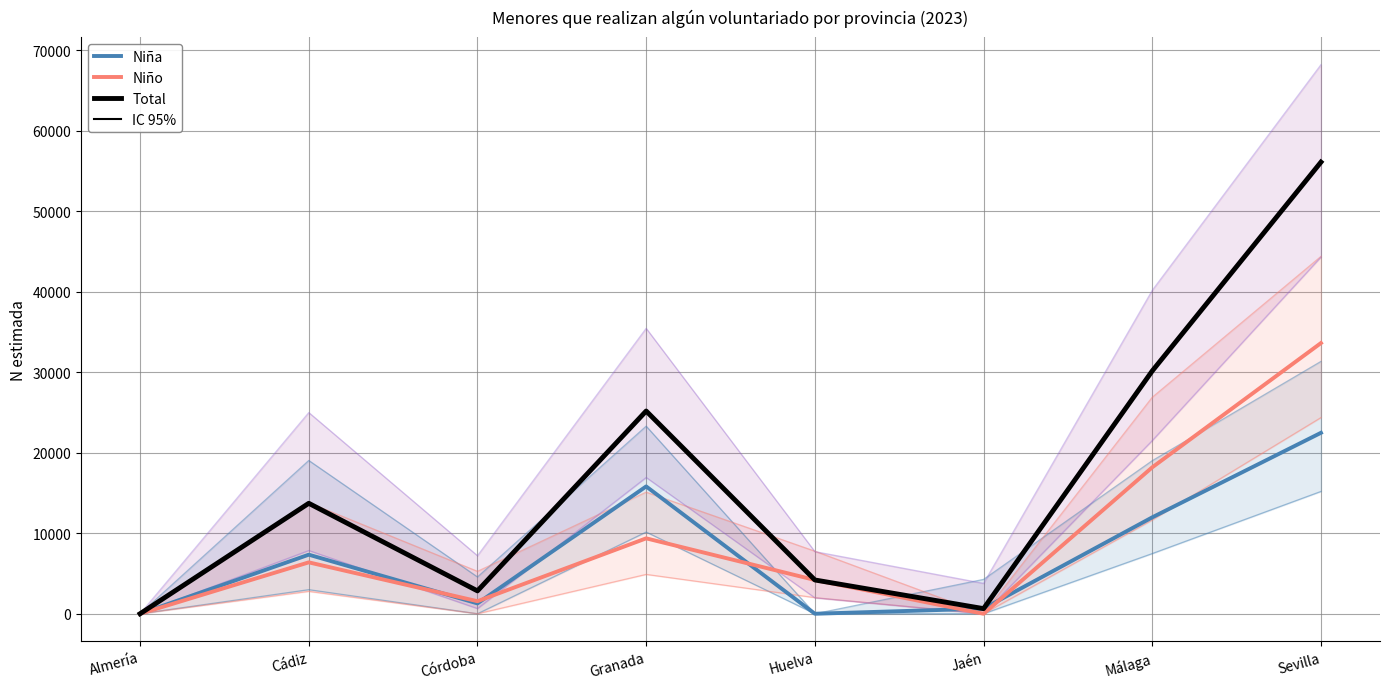

Does the chart have visible grid lines?

Yes